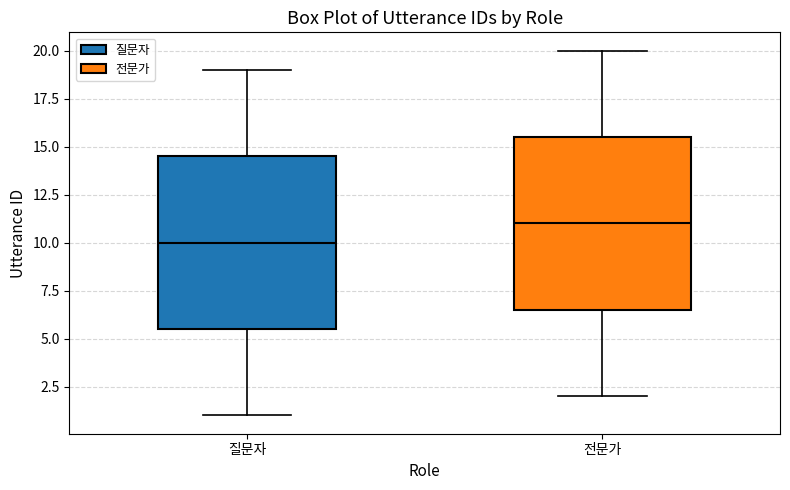

Reading left to right, read every box against the y-axis: the position of its median line, the range the box covers, and the ends of its whiskers. The values are not printed on the chart, so give them approximately, as read against the axis.

질문자: median 10.0, box 5.5 to 14.5, whiskers 1.0 to 19.0
전문가: median 11.0, box 6.5 to 15.5, whiskers 2.0 to 20.0